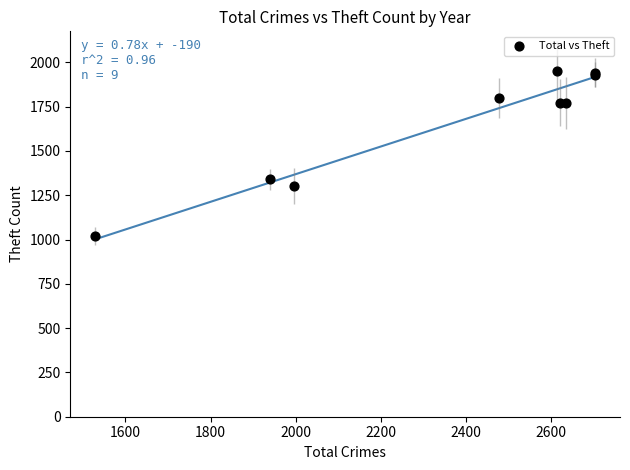

What Y value in the scatter plot is closest to 1487?

1340